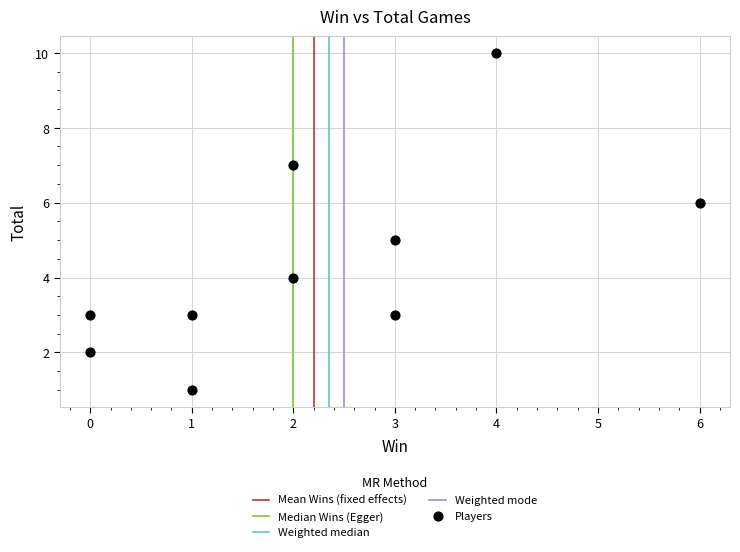

What is the range of Y values (max minus min)?

9